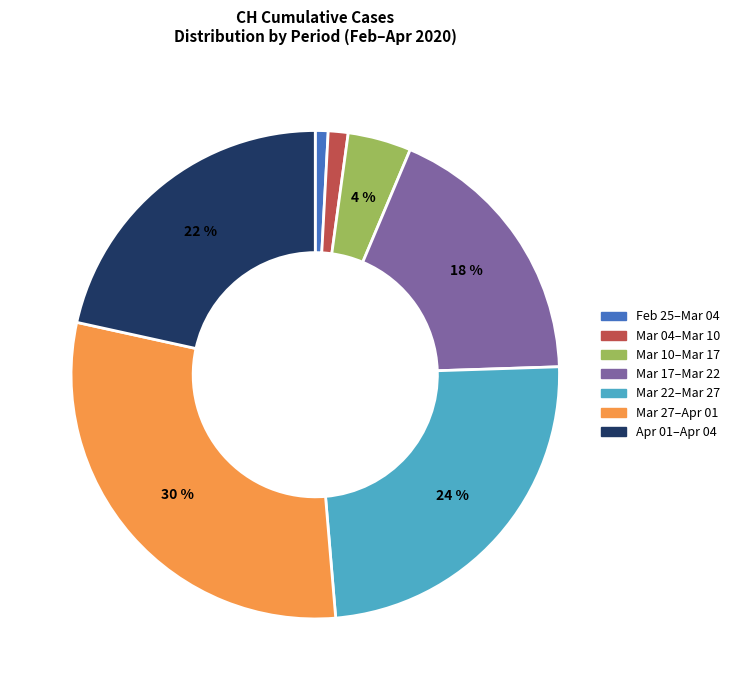

To the nearest percent, what is the difference between the largest and smallest slice percentages?

29%